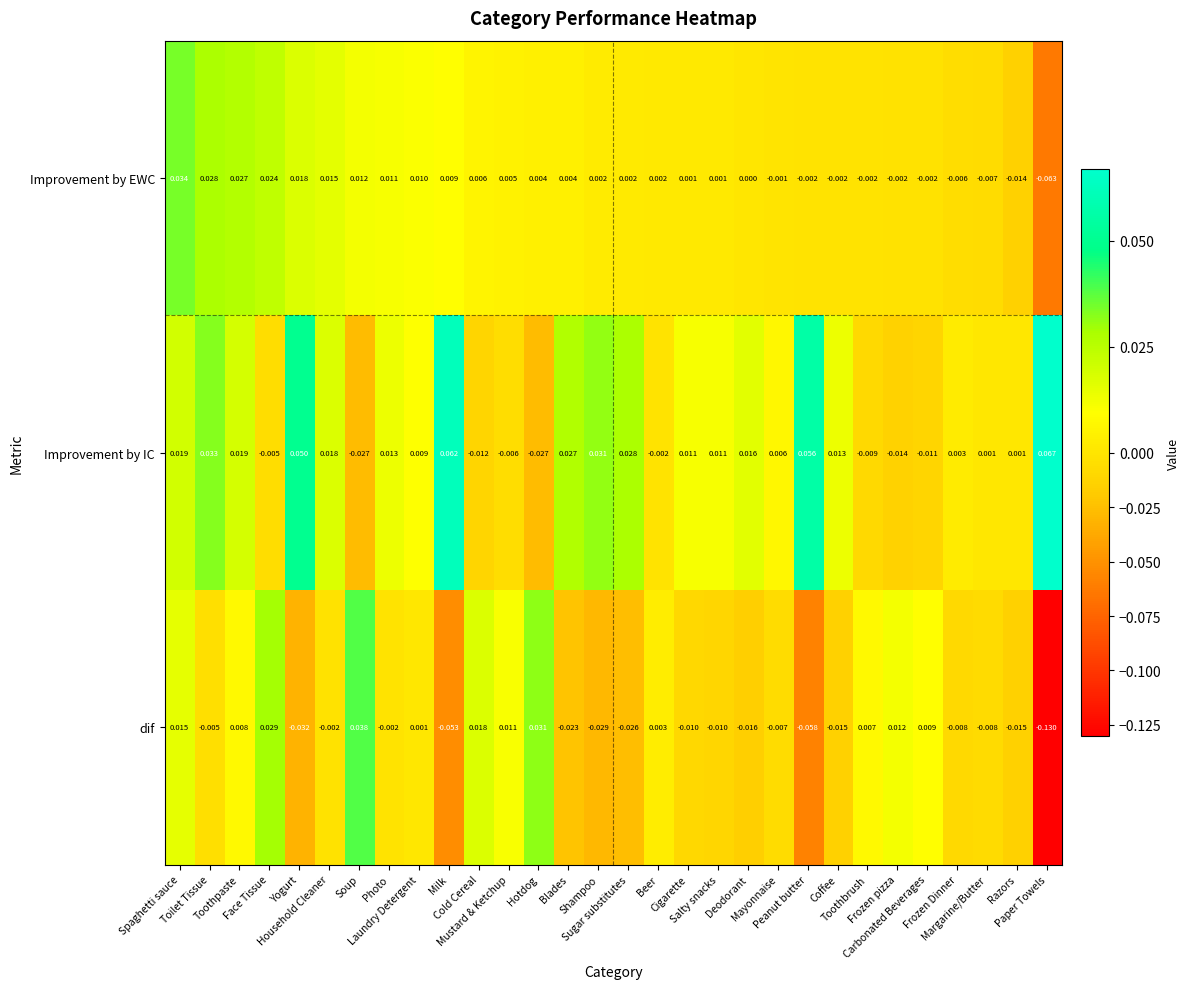

How many values in Improvement by EWC are below zero?

10